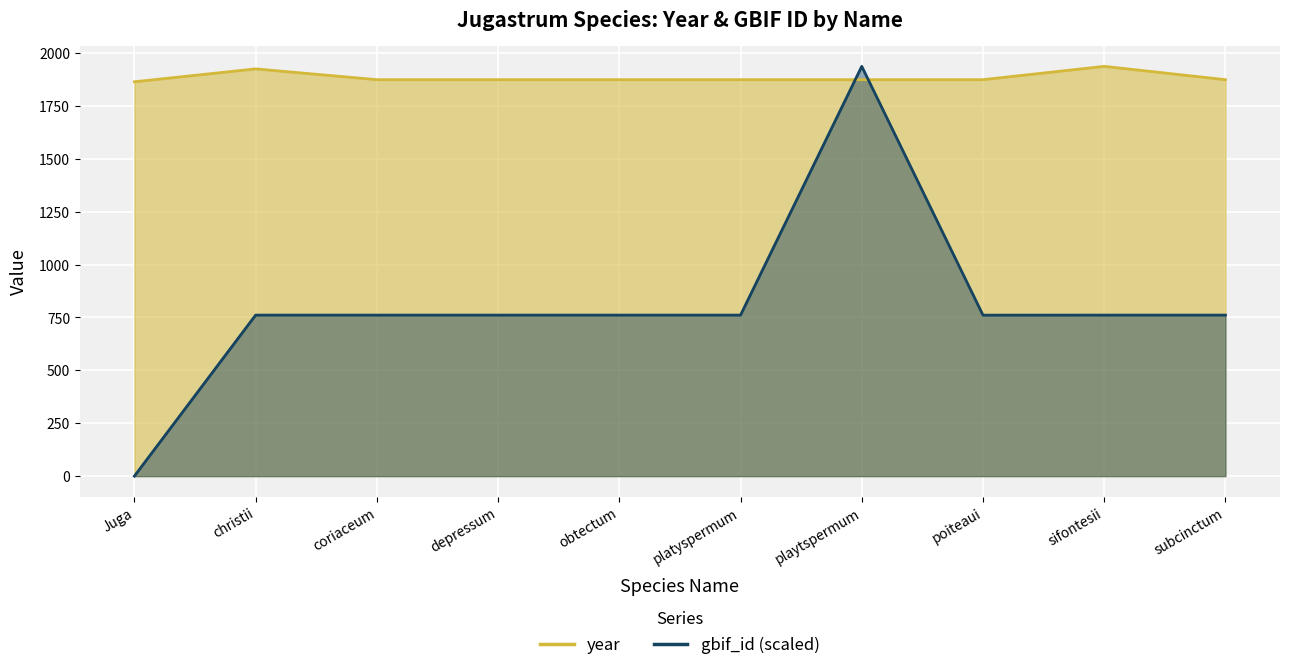

Is it true that gbif_id equals 761.1 at christii?

True